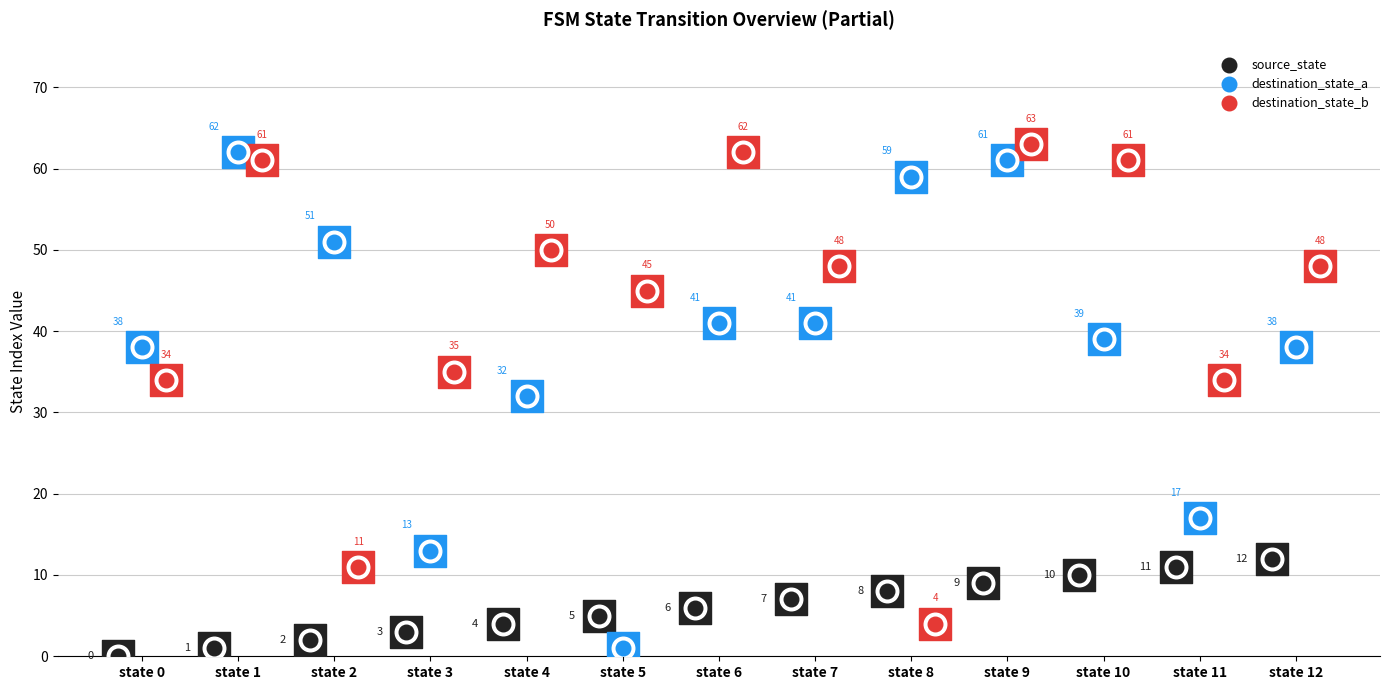

What are all the series names shown in the legend?

source_state, destination_state_a, destination_state_b